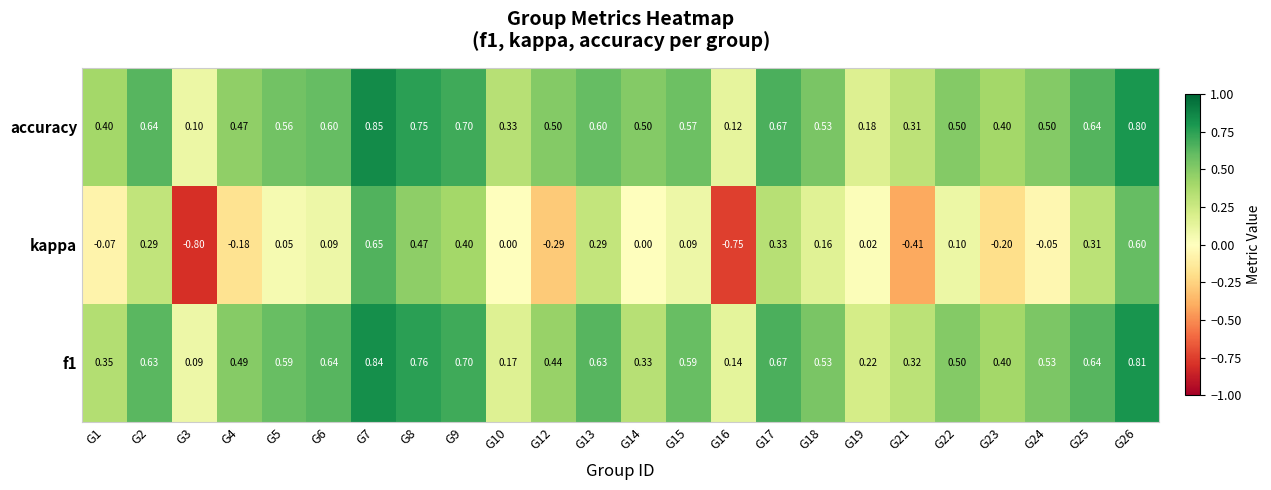

Which series changed the most between G1 and G25?

kappa